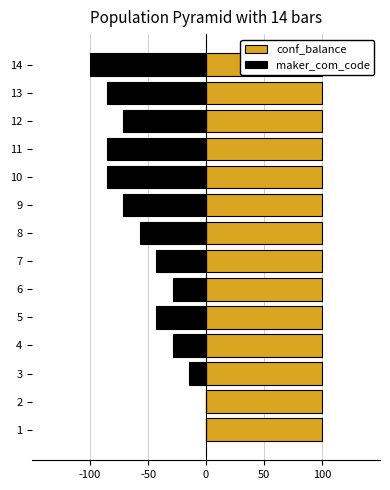

Are the bars horizontal?

Yes